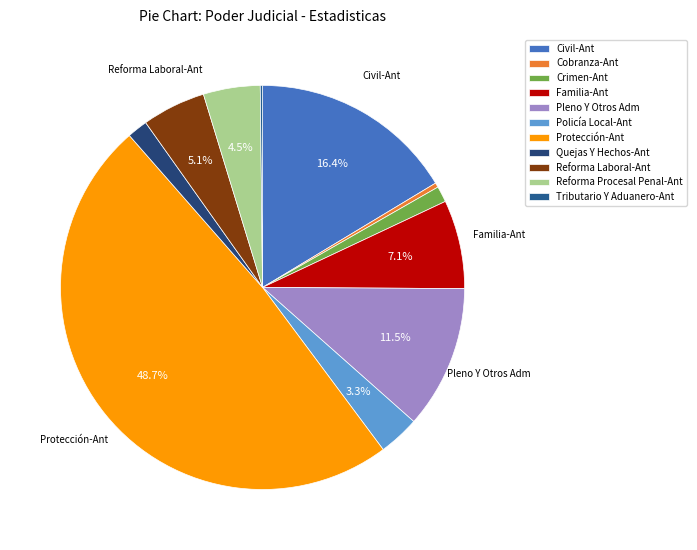

To the nearest percent, what is the difference between the largest and smallest slice percentages?

49%